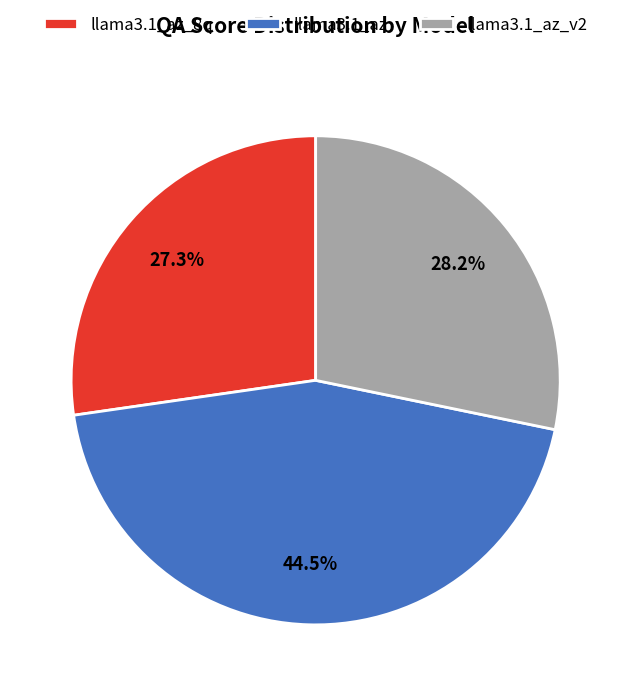

Is there a majority slice in this chart?

No